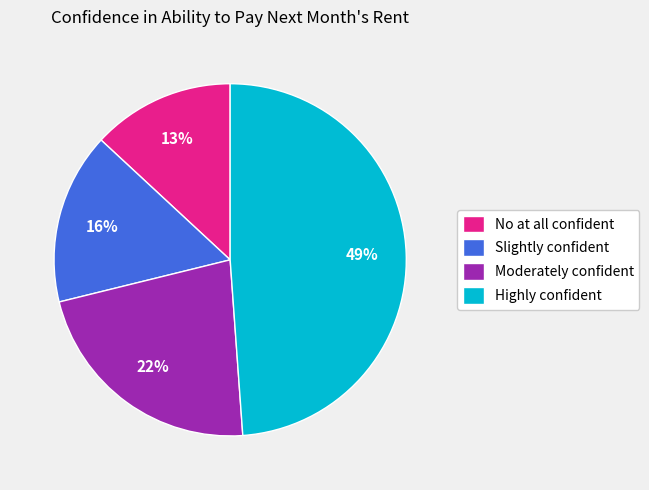

Is it true that No at all confident is 1% of the pie?

False